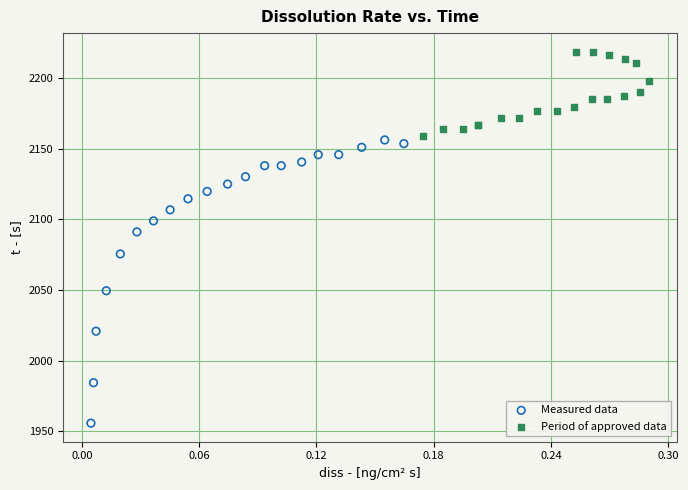

Which series reaches the maximum Y coordinate?

Period of approved data